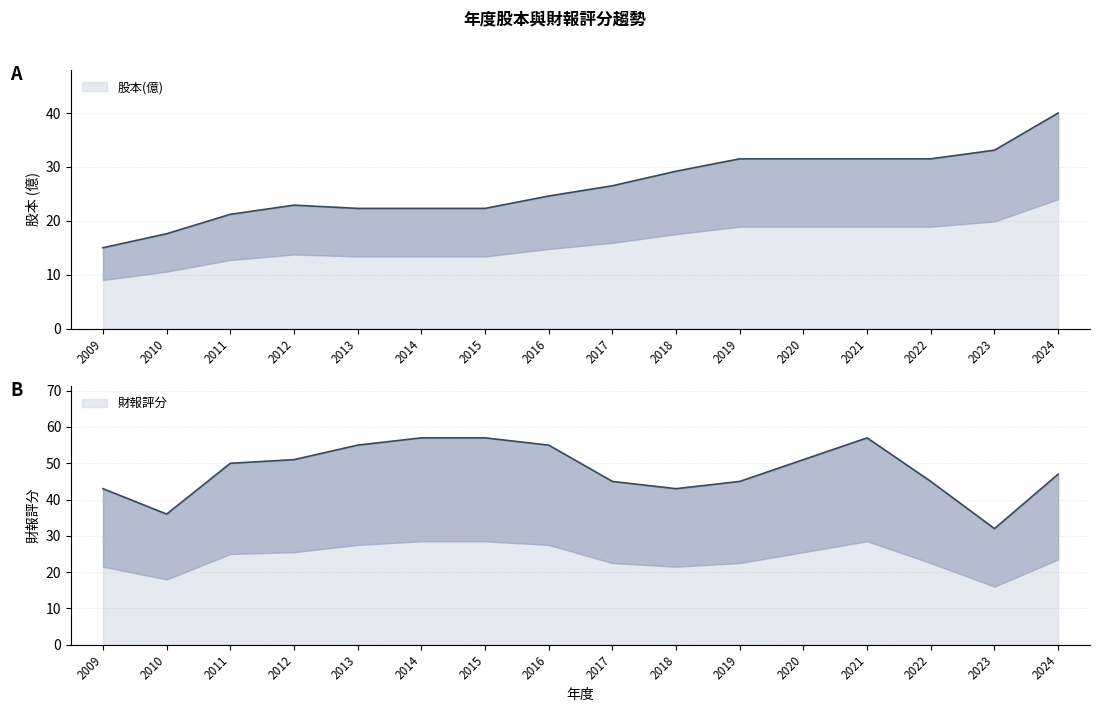

Between 2010 and 2024, which series saw the biggest shift?

股本(億)